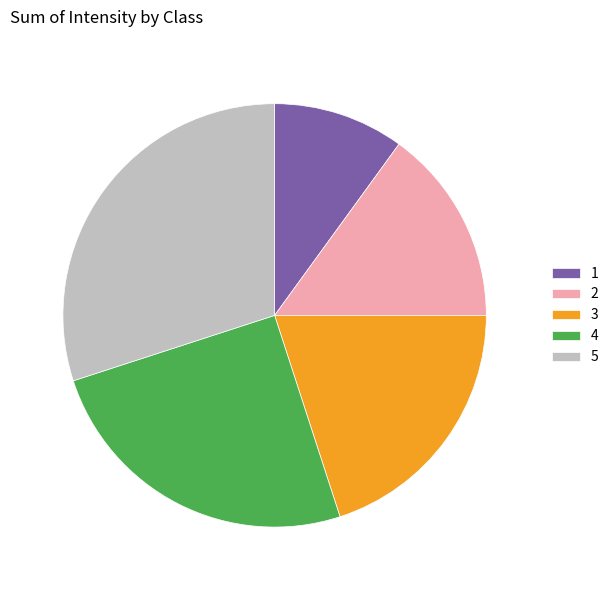

How many slices are in this pie chart?

5